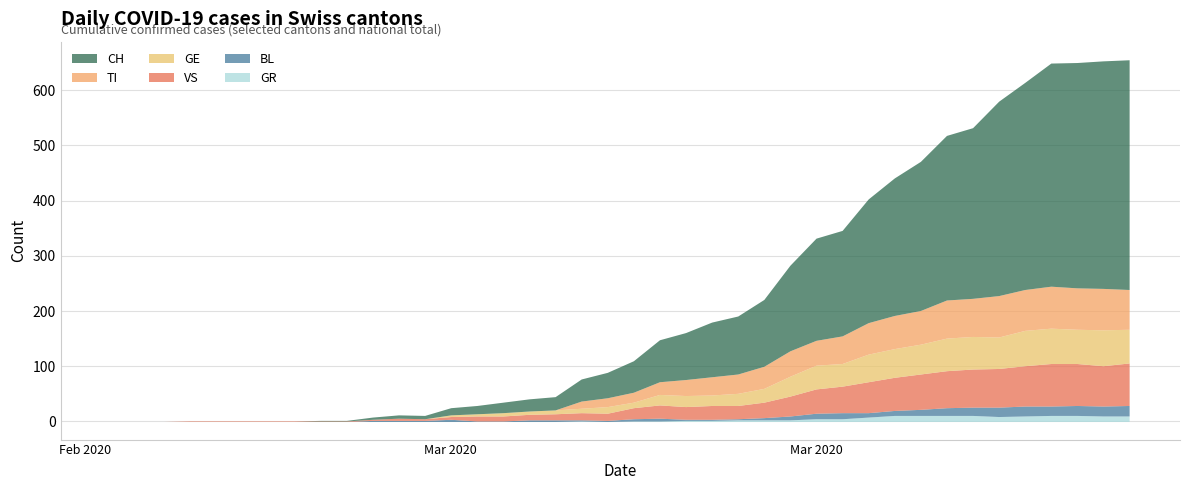

Which series ends up on top after the final intersection of GE and TI?

TI